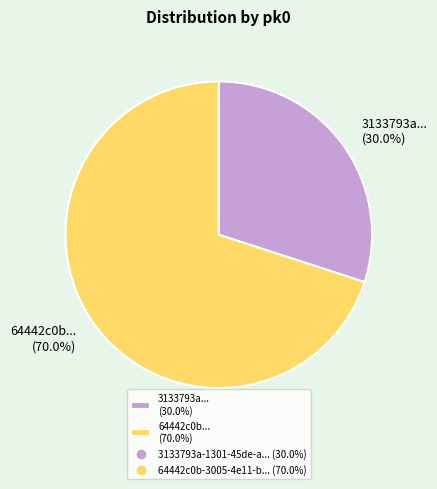

How many slices are in this pie chart?

2